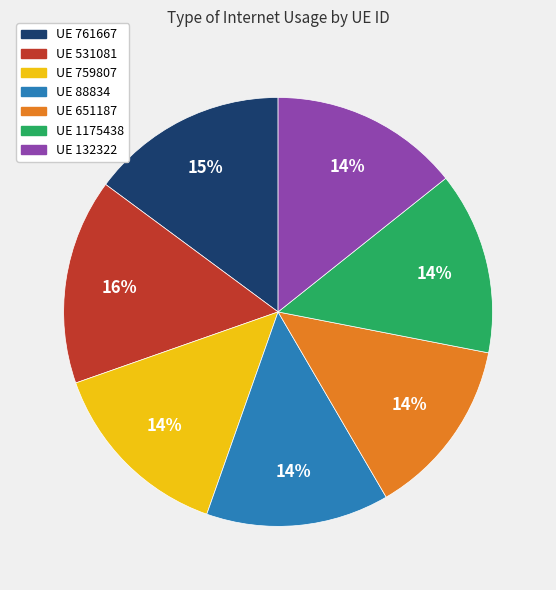

To the nearest percent, what is the difference between the largest and smallest slice percentages?

2%